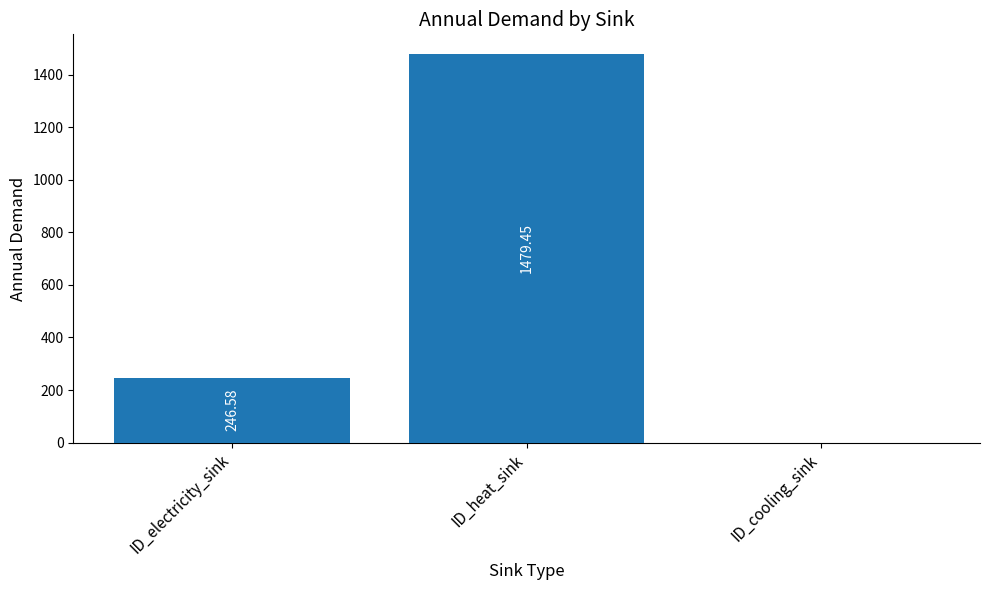

What is the sum of the values at ID_cooling_sink and ID_electricity_sink?

246.6